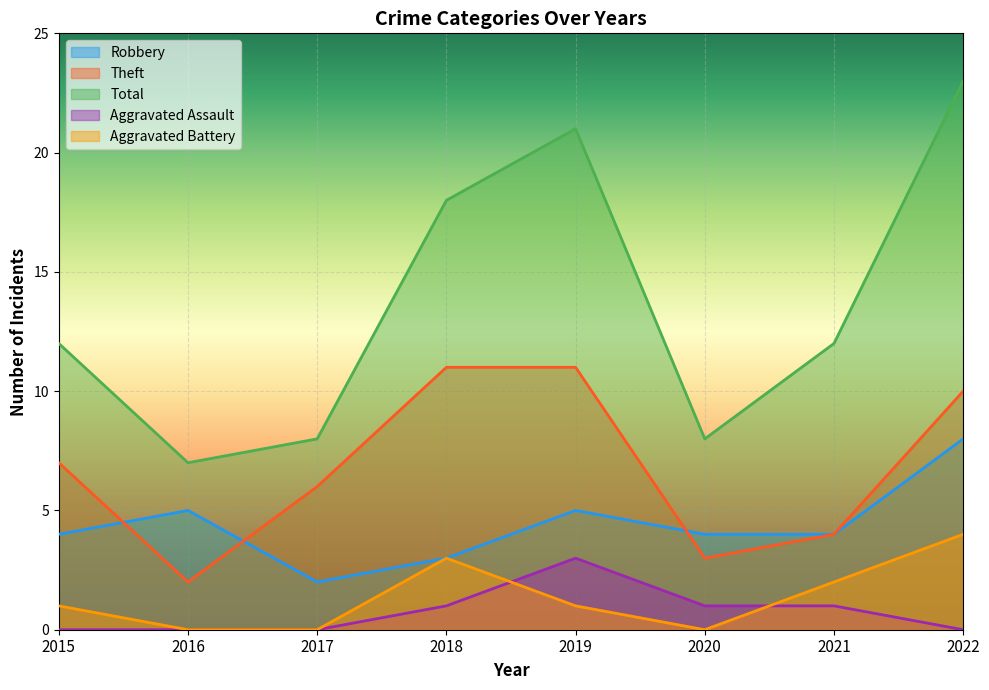

Which series ends up on top after the final intersection of Robbery and Theft?

Robbery